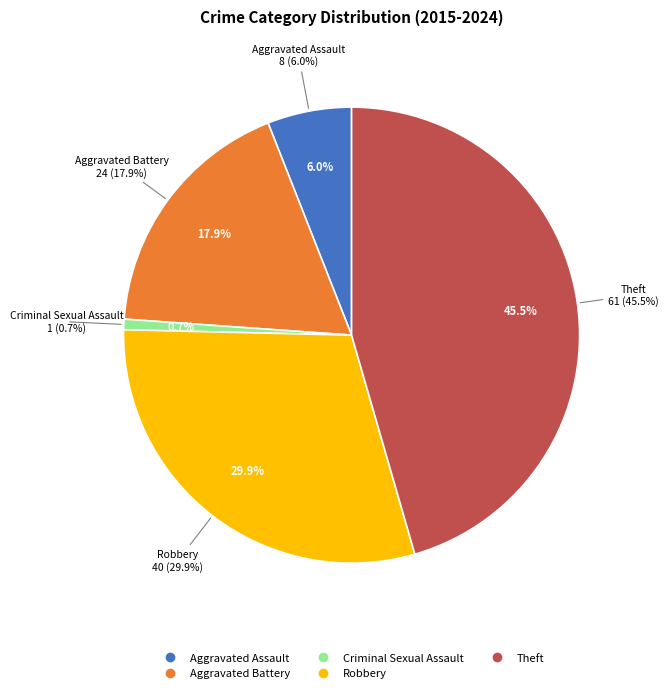

True or false: Theft accounts for 58% of the total.

False